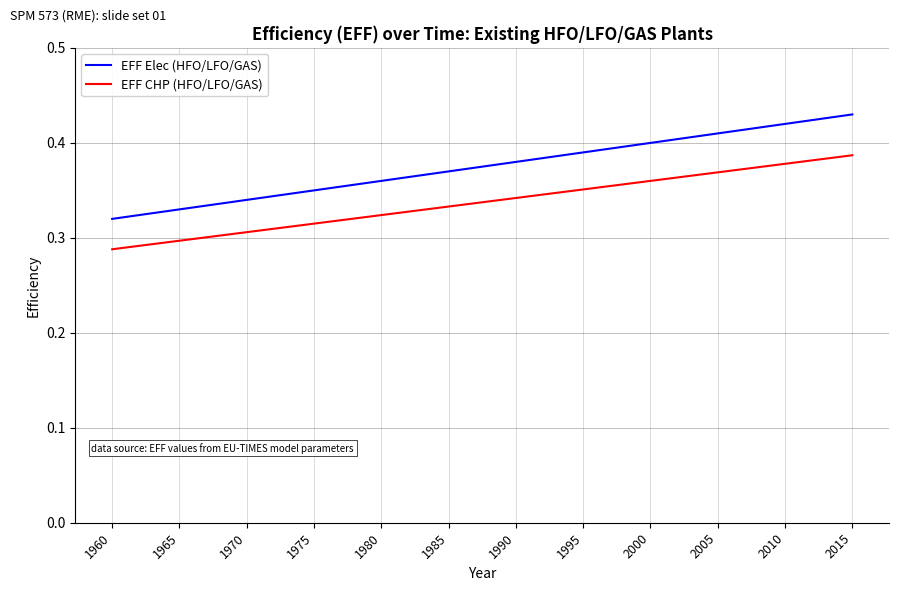

Which series has the largest total across all categories?

EFF Elec (HFO/LFO/GAS)